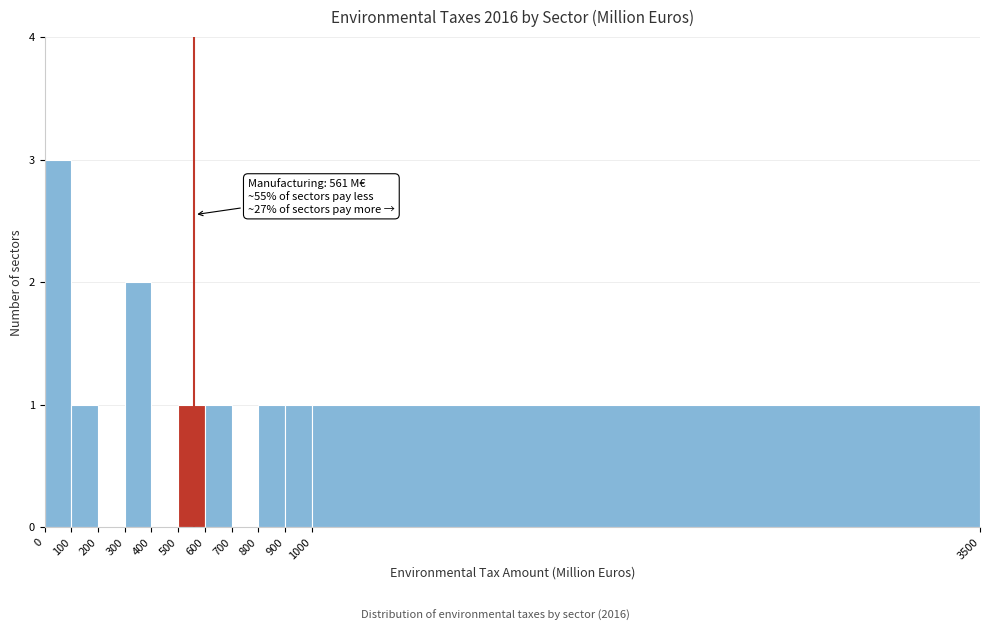

Which range on the x-axis has the tallest bar?

0 to 100